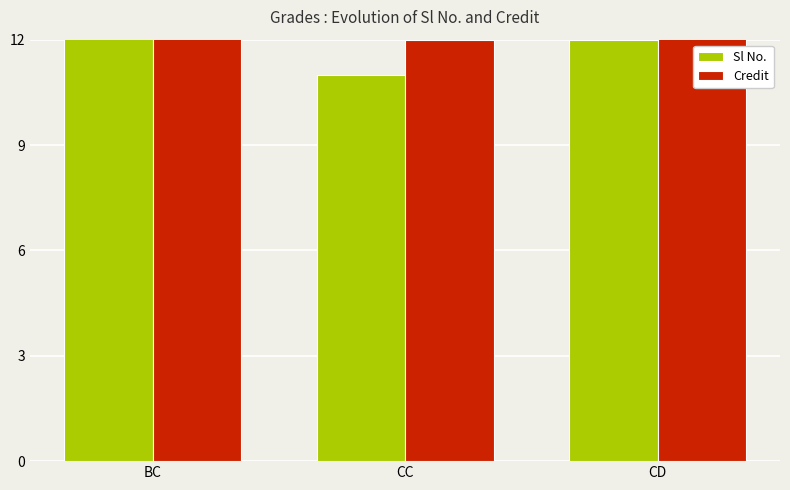

What are all the series names shown in the legend?

Sl No., Credit